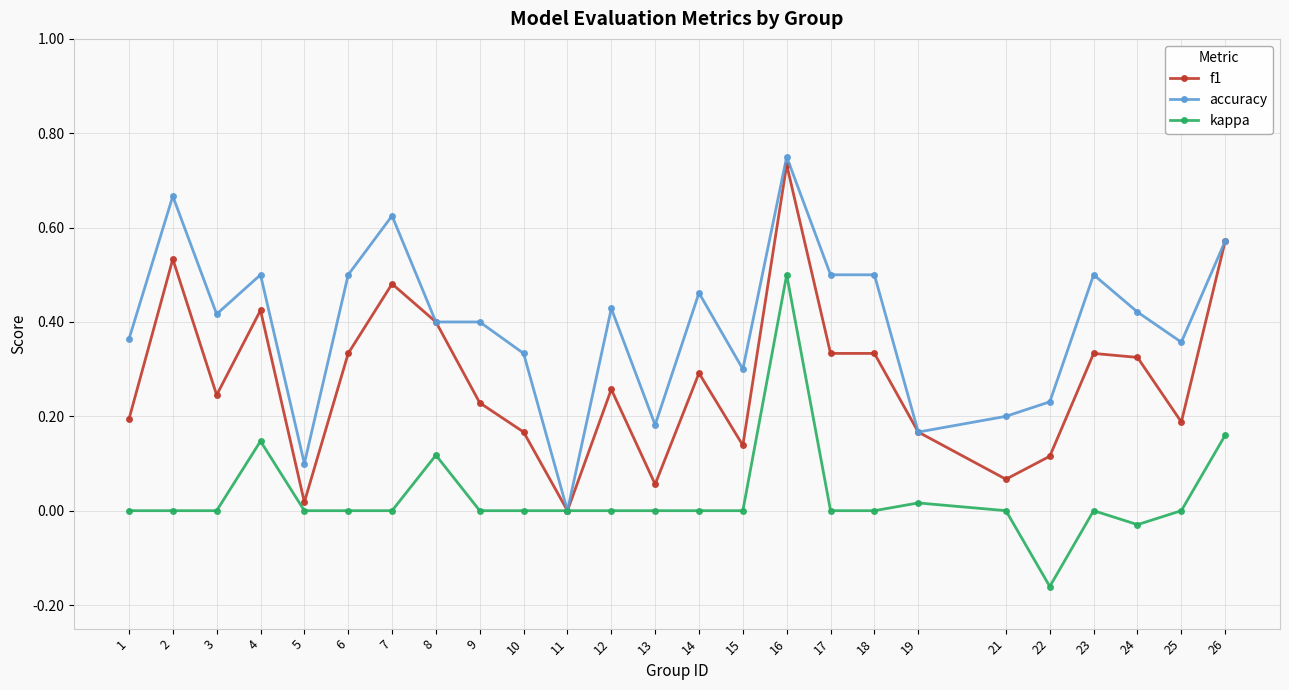

Which series has the largest total across all categories?

accuracy